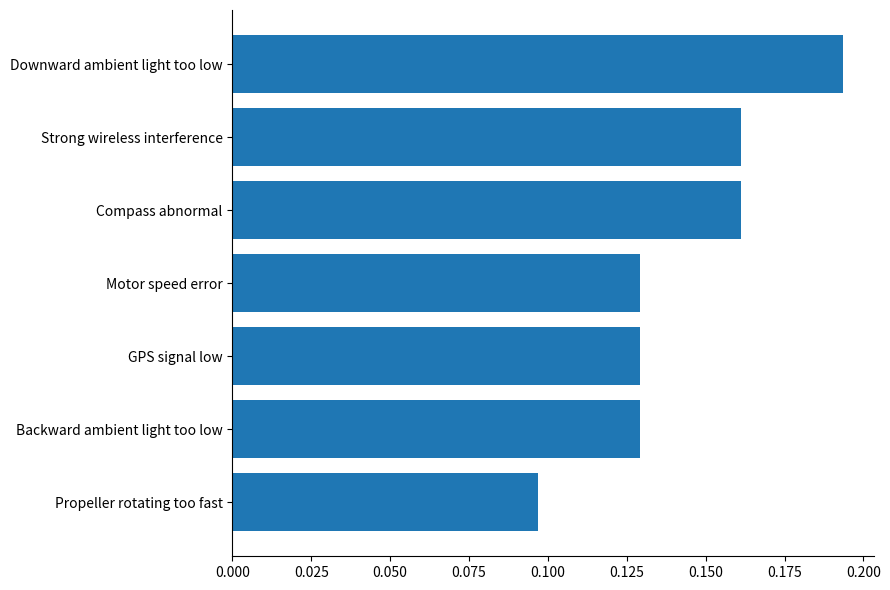

What is the sum of all values?

1.0